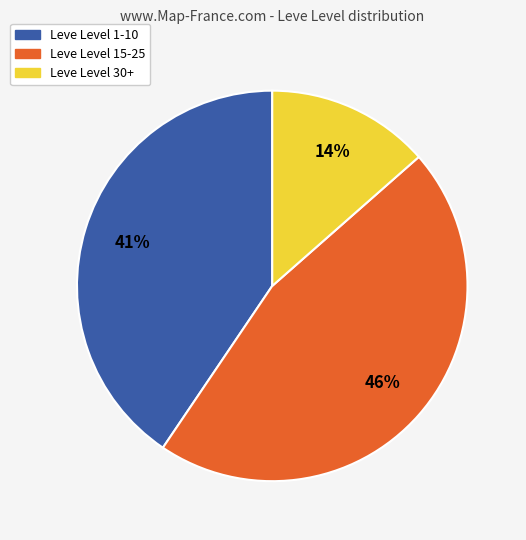

Is there any slice that represents more than half of the pie?

No